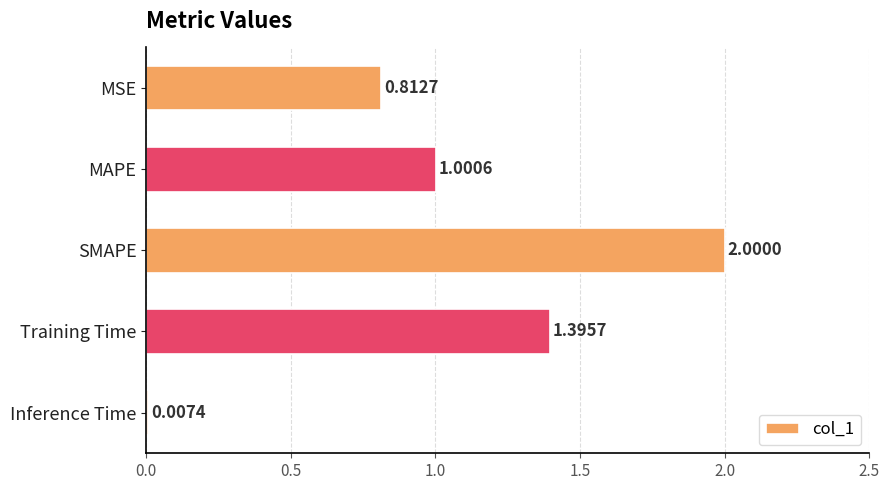

Where is the data nearest to the value 1?

MAPE